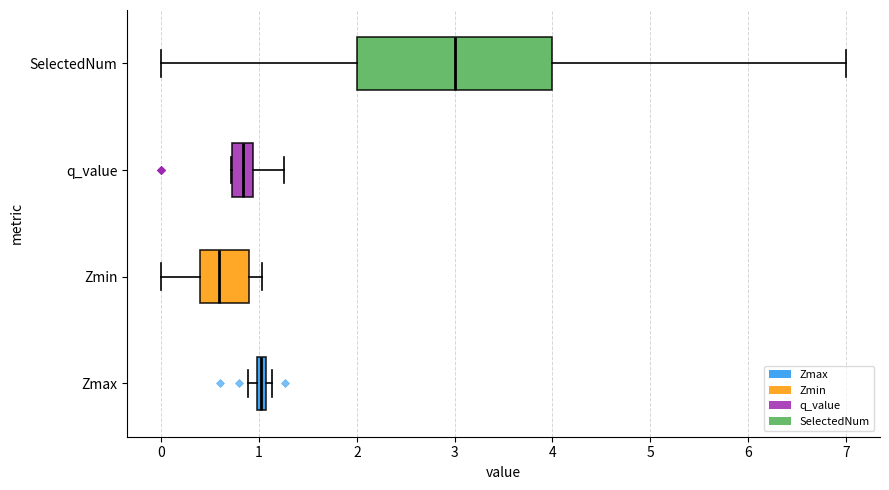

Where is the right edge of the box for Zmin on the x-axis? The values are not printed on the chart, so give them approximately, as read against the axis.

0.9